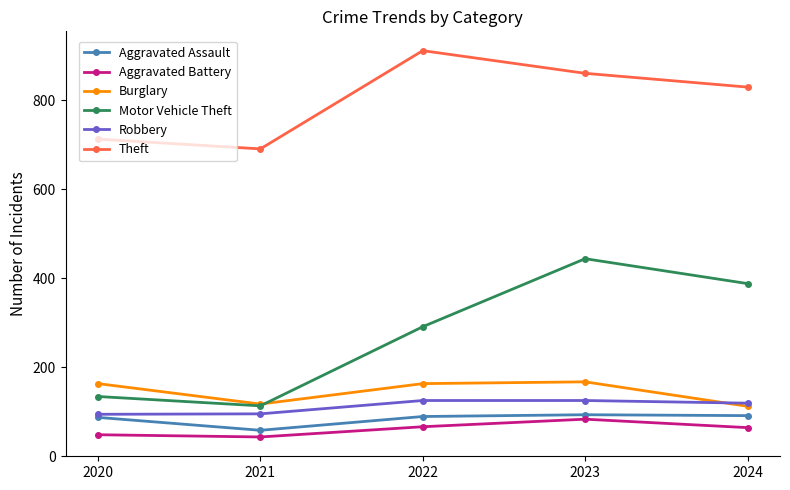

What is the minimum value shown in the chart?

43